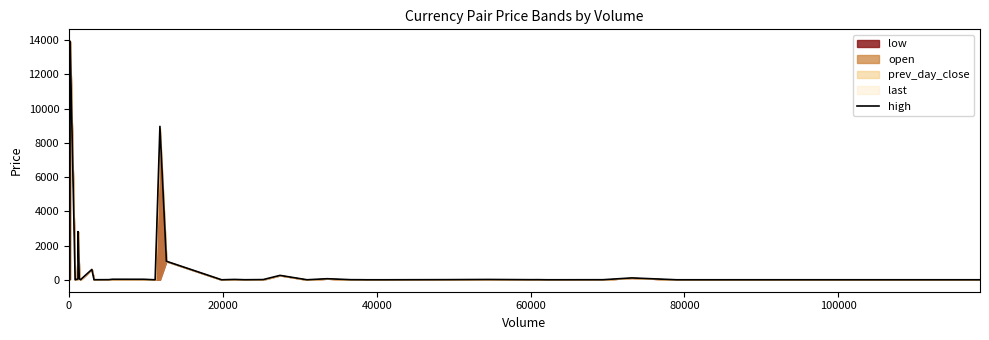

How many positive values are there?

39